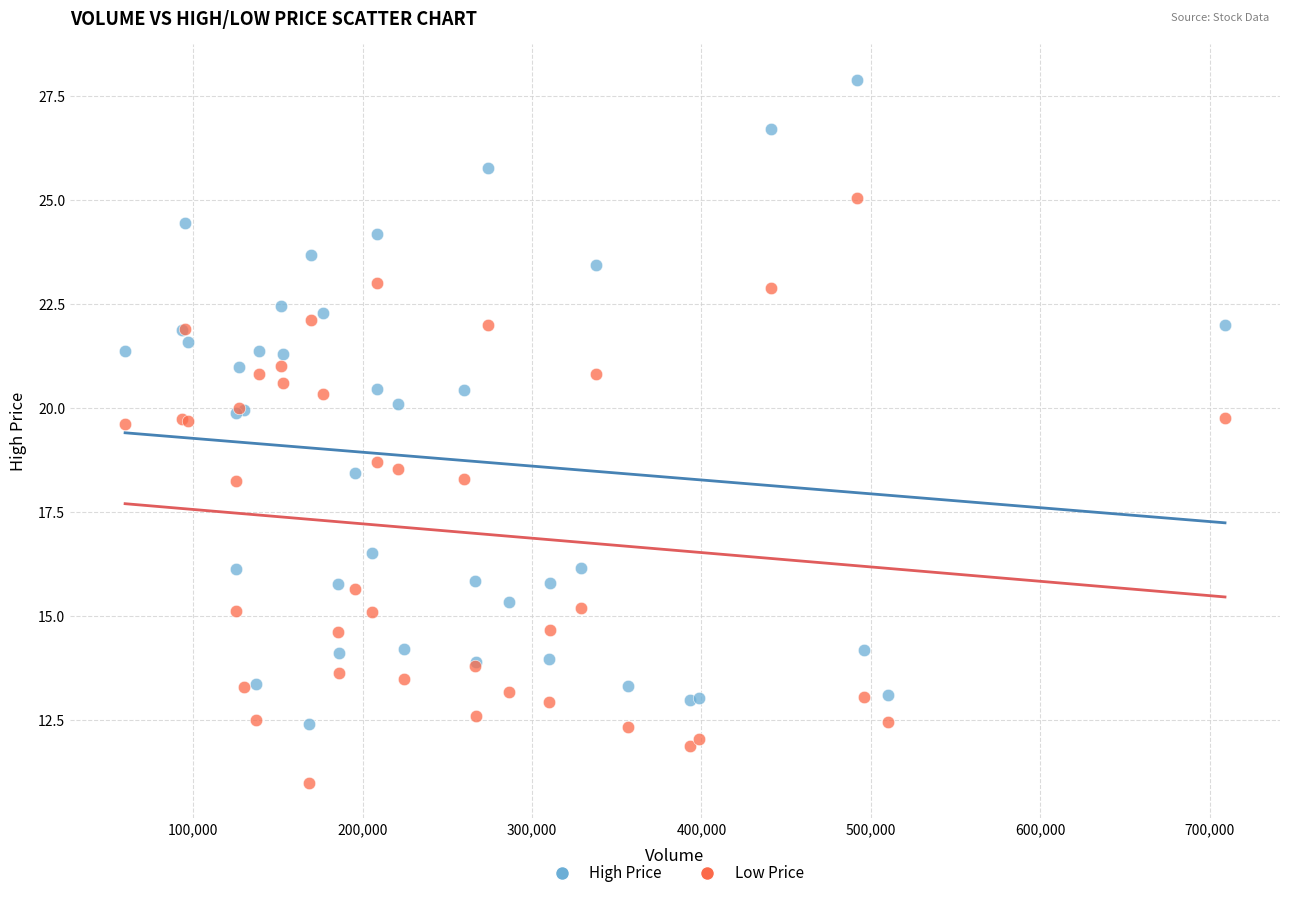

Which series reaches the minimum Y coordinate?

Low Price